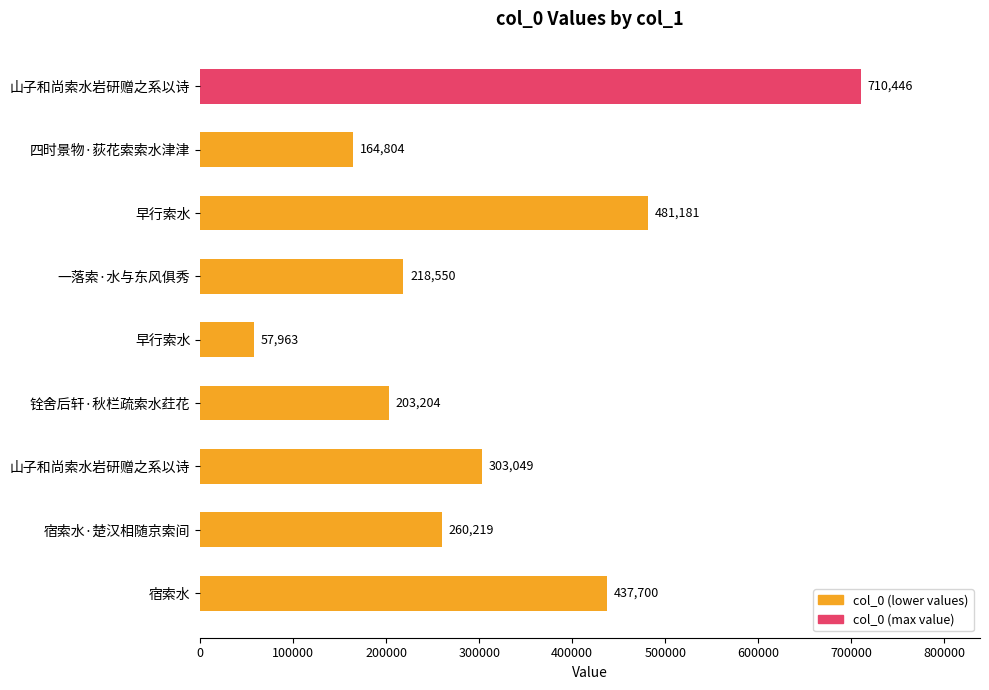

How many values are below 260219?

4